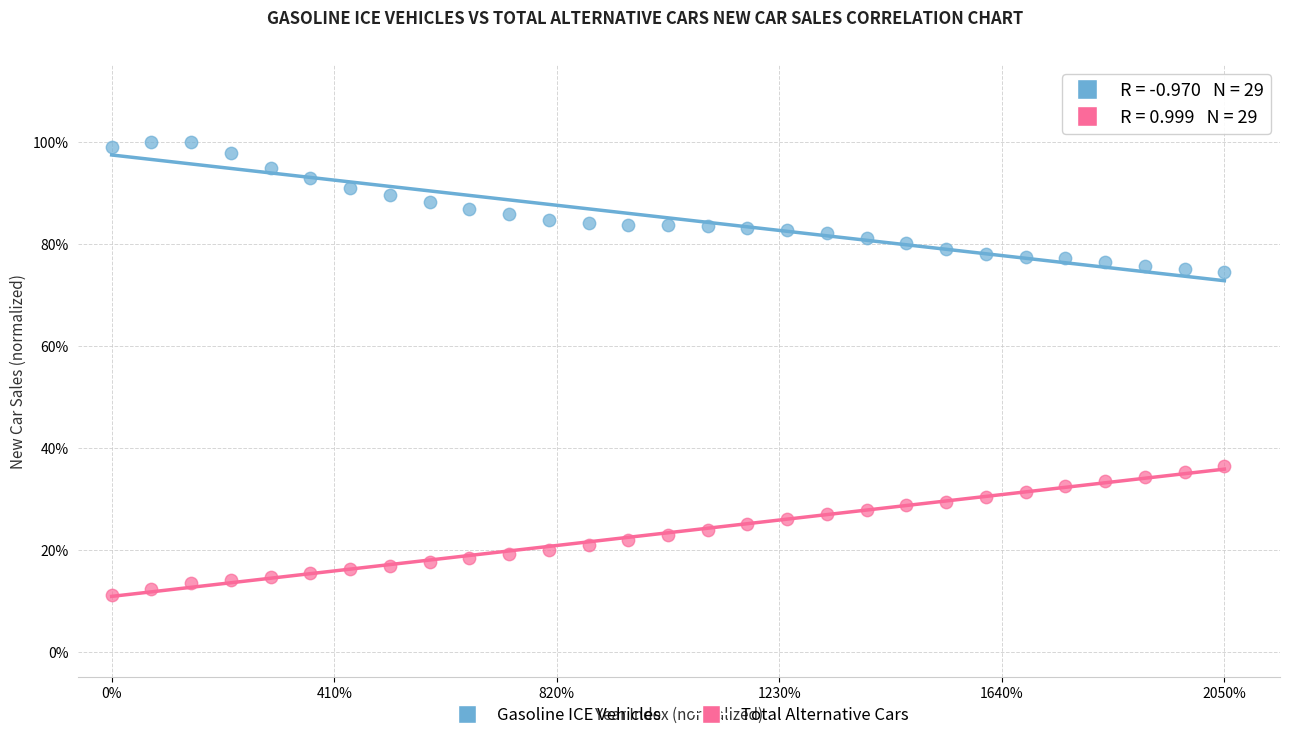

Which series reaches the minimum Y coordinate?

Total Alternative Cars